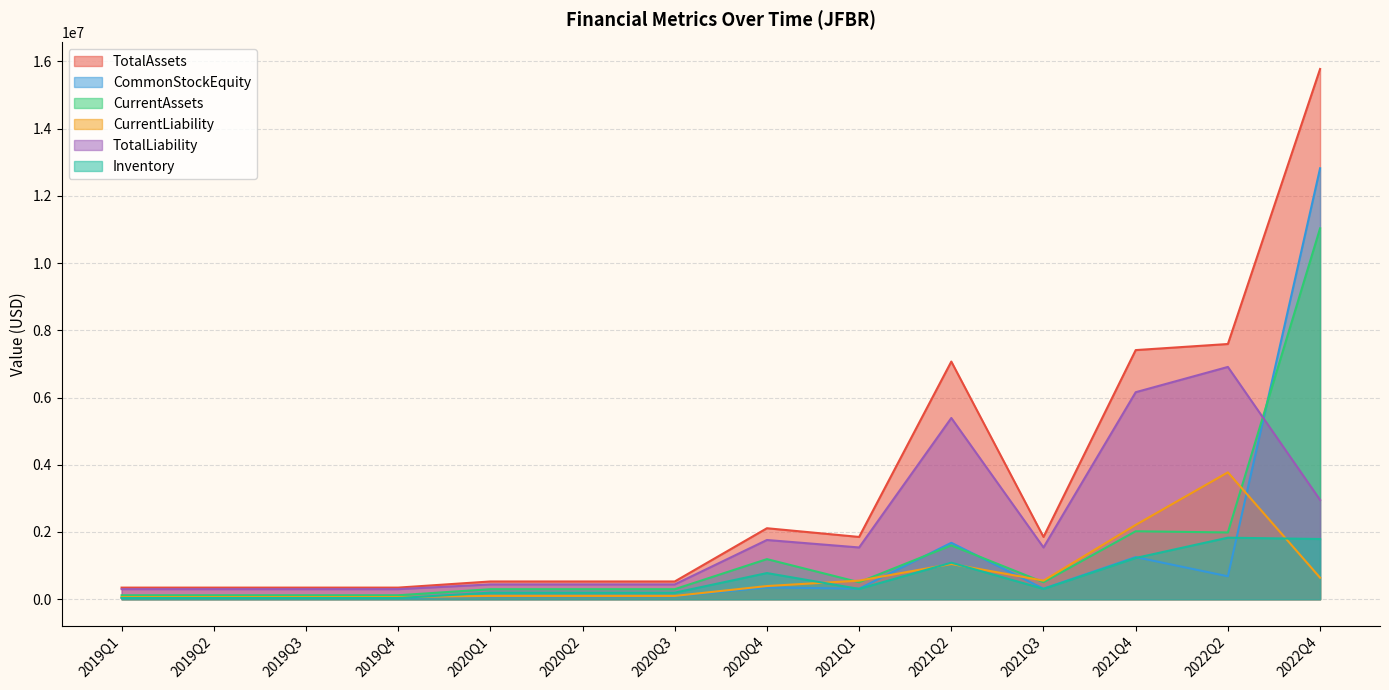

At which label is Inventory closest to 933000?

2021Q2